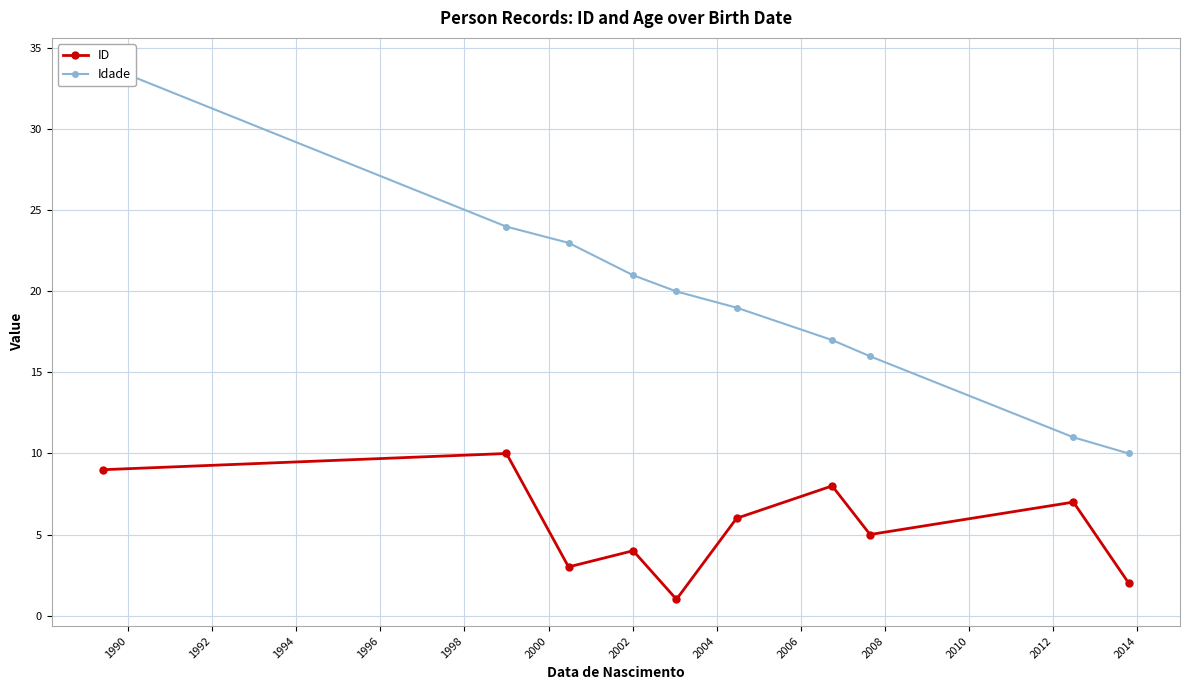

How many interior local valleys does the ID series have?

3